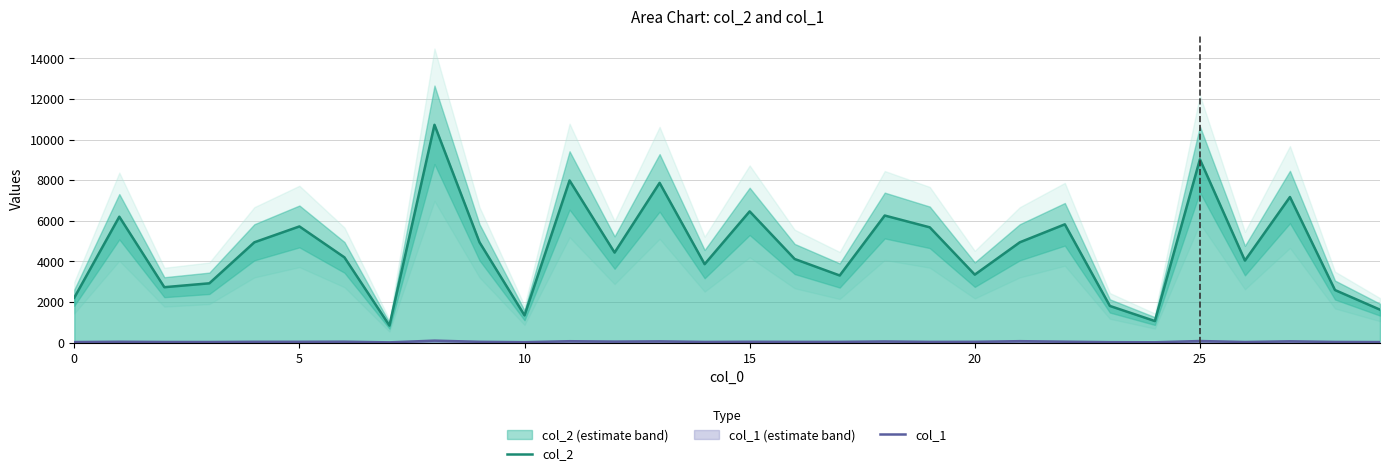

List the series in order of their peak value, highest first.

col_2, col_1